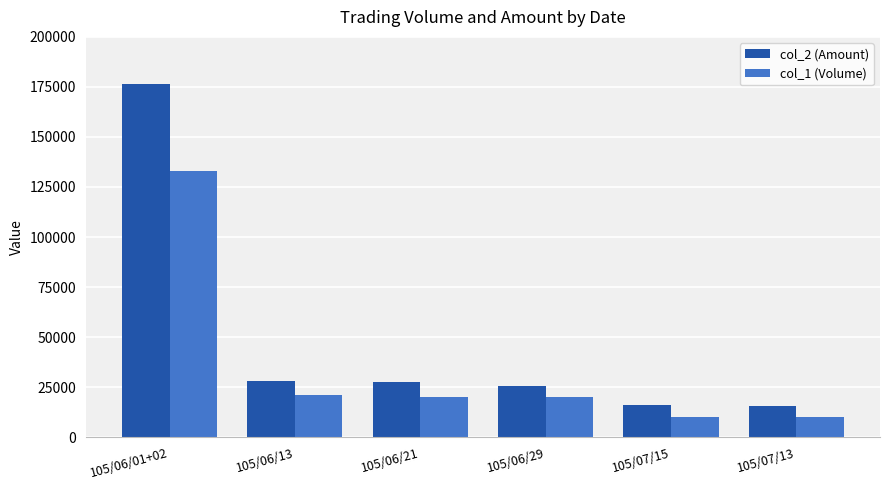

Rank the series by their average value, from lowest to highest.

col_1 (Volume), col_2 (Amount)